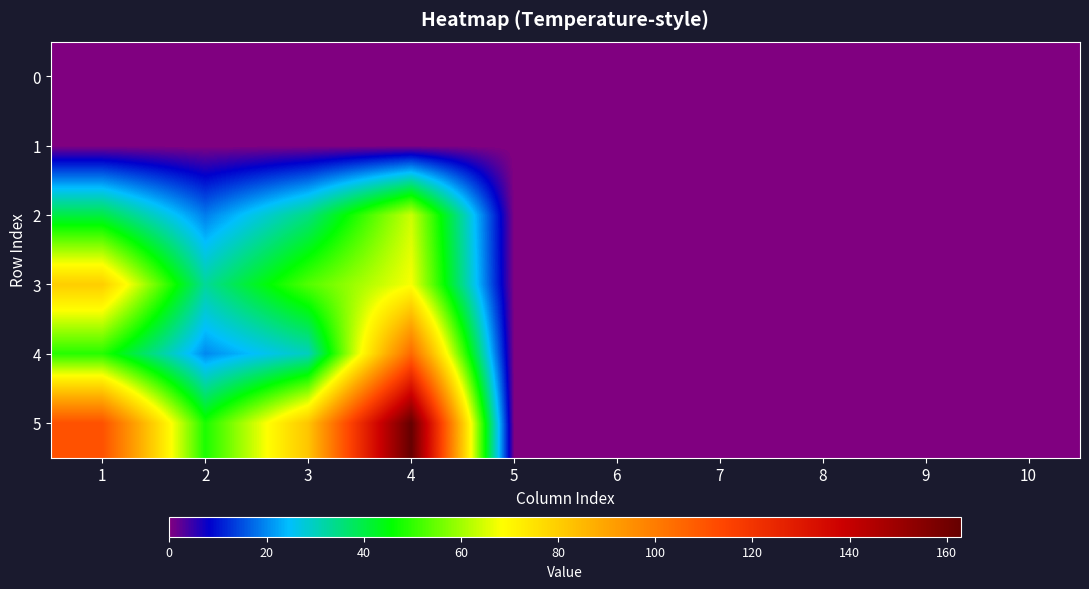

Which series changed the most between 3 and 4?

5